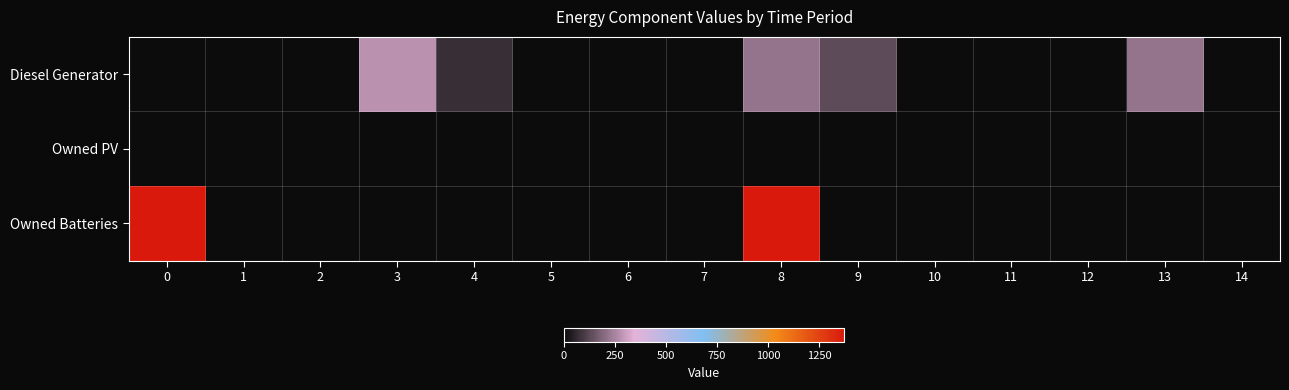

Rank the series at 4 from lowest to highest value.

Owned PV, Owned Batteries, Diesel Generator